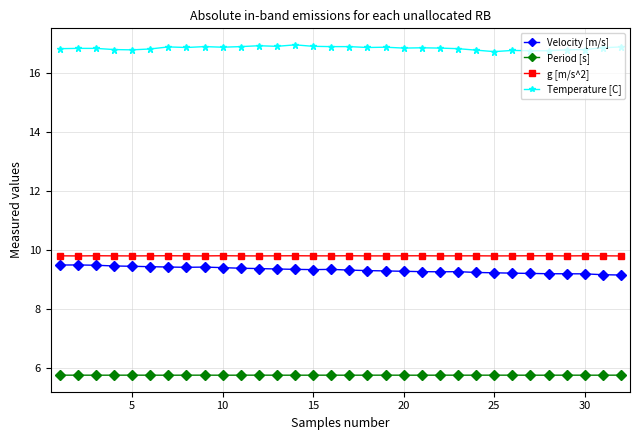

True or false: Velocity [m/s] and g [m/s^2] intersect in this chart.

False